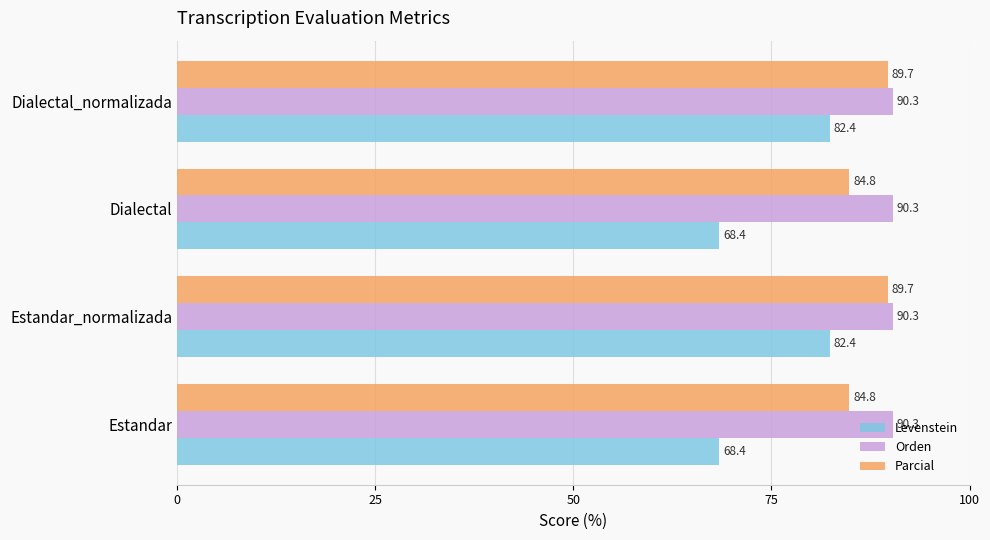

What is the difference between the second highest and minimum values in the Levenstein series?

13.9